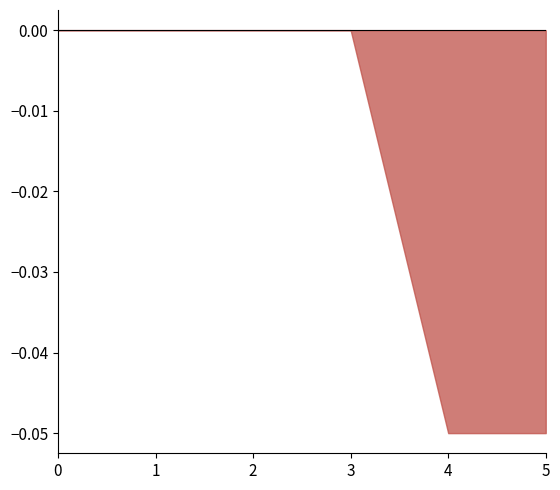

What is the difference between the maximum and minimum values in the MPI.Time series?

0.1